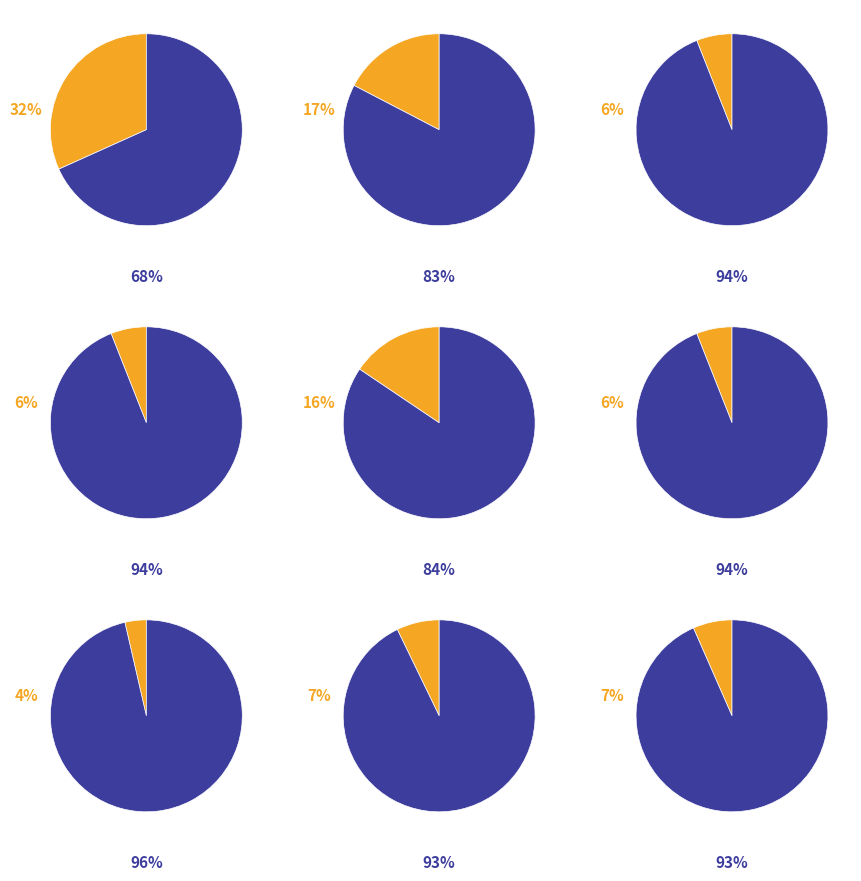

To the nearest percent, what is the difference between the 2021-12-14 and 2021-11-30 slice percentages?

1%